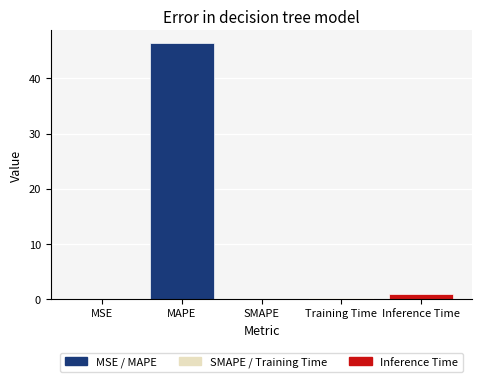

What is the maximum value shown in the chart?

46.4